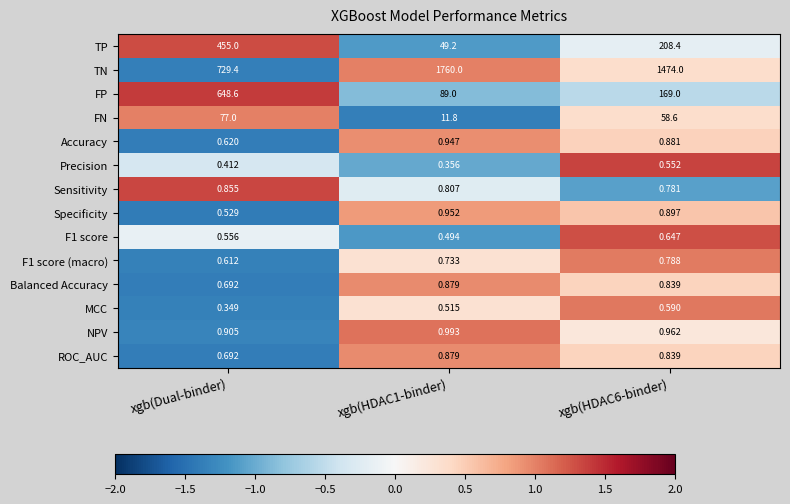

Which series has the largest range (max minus min)?

TN